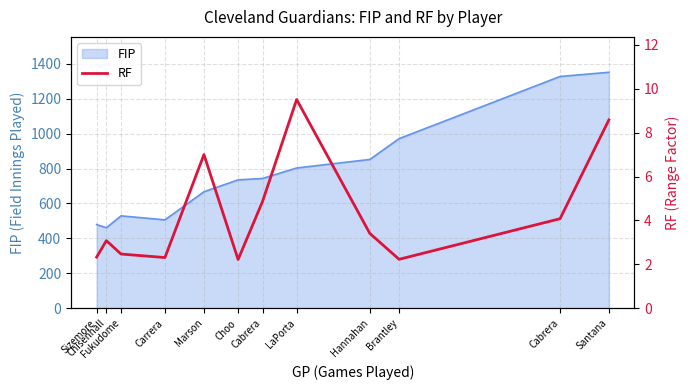

Rank the categories by value from highest to lowest.

LaPorta, Santana, Marson, Cabrera, Cabrera, Hannahan, Chisenhall, Fukudome, Sizemore, Carrera, Brantley, Choo